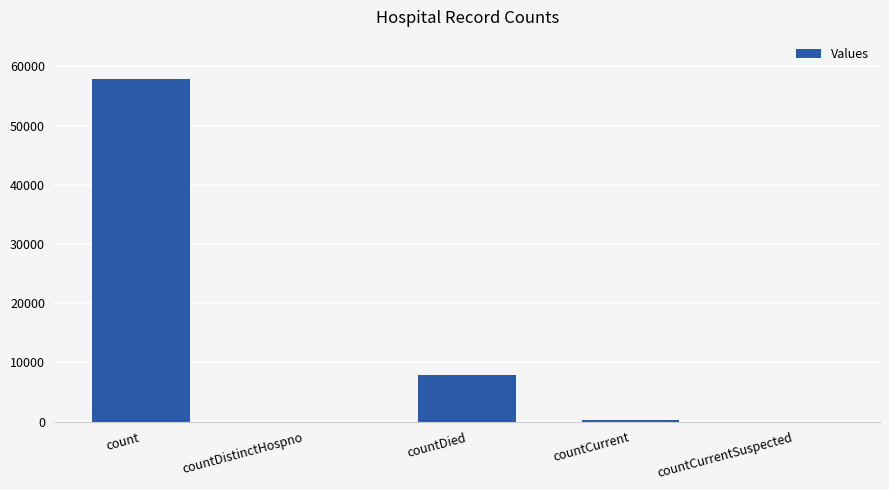

What is the approximate value at countCurrent?

207